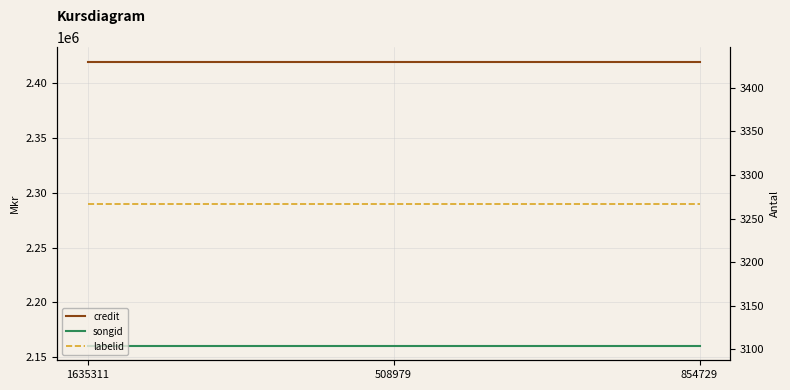

Which label corresponds to the largest value in the chart?

1635311